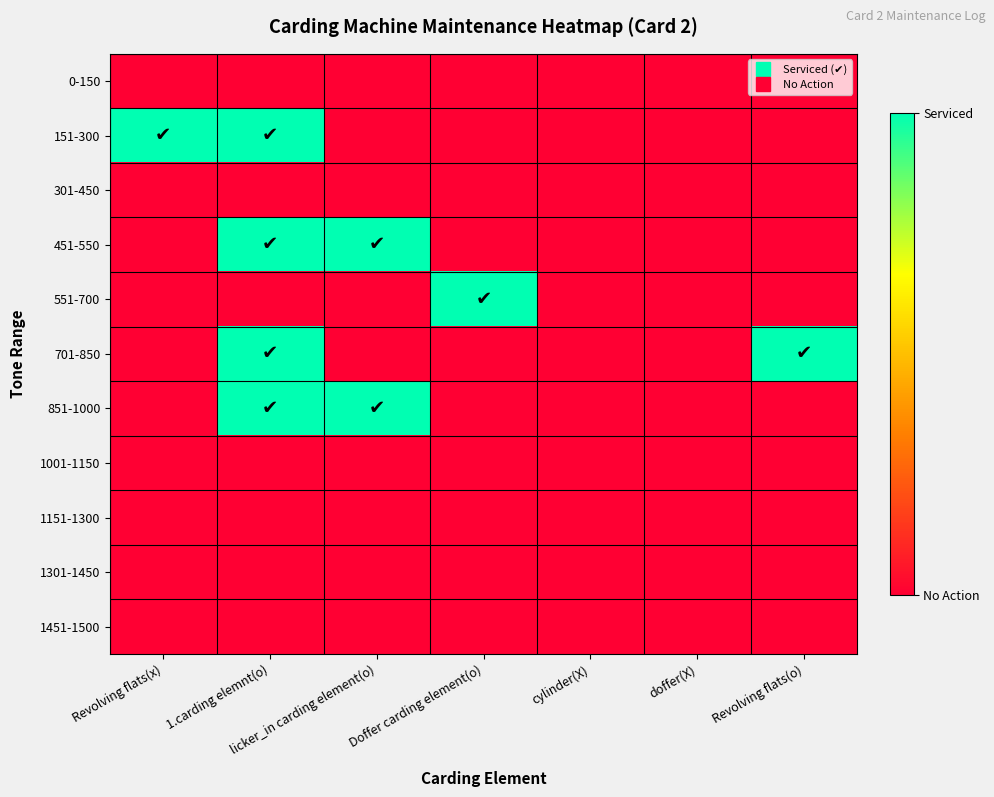

How many series are shown in this chart?

11